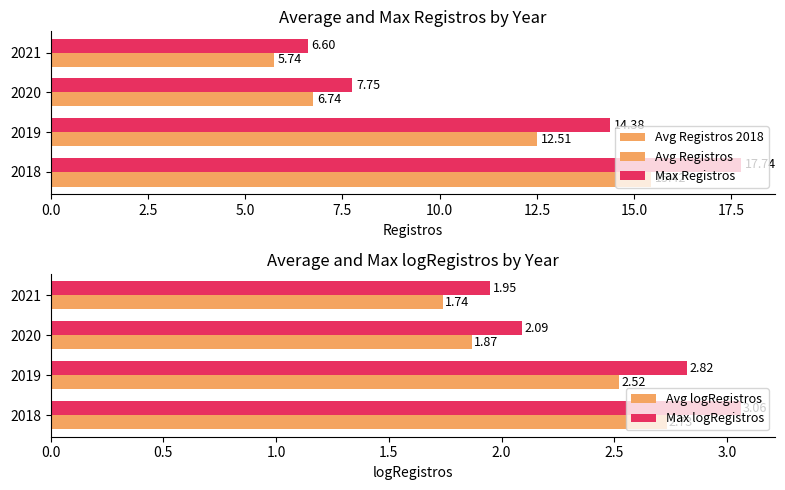

What is the sum of all Max Registros values?

46.5